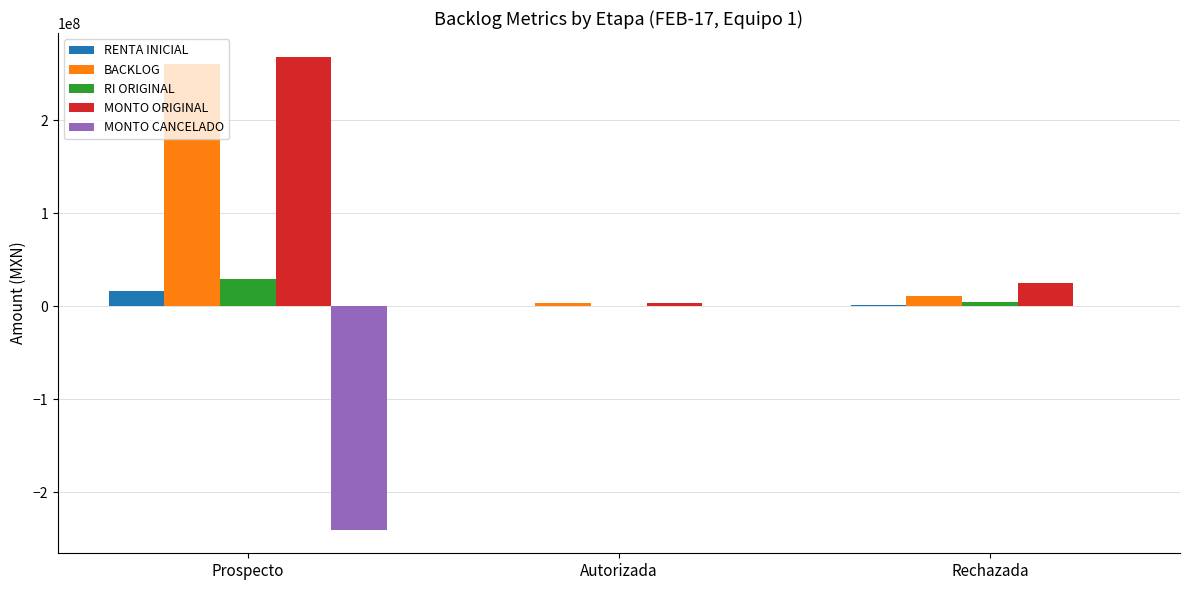

Is it true that BACKLOG equals 260479477.9 at Prospecto?

True